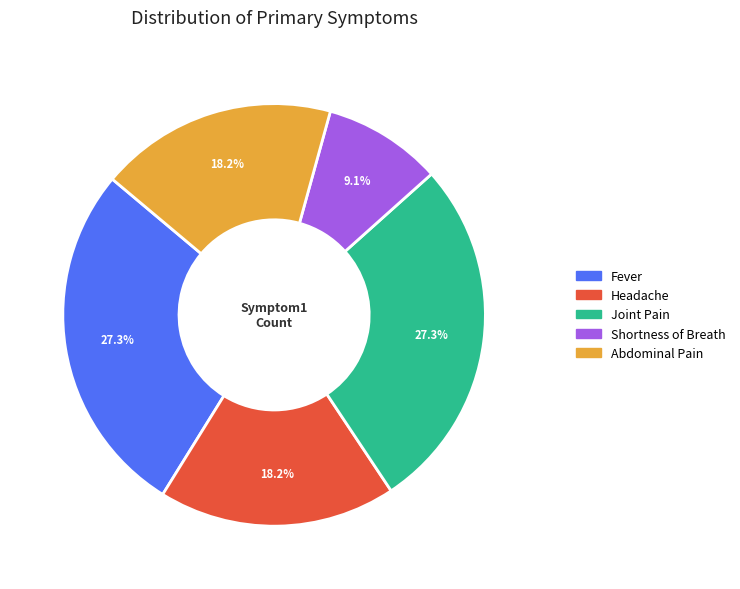

What is the ratio of the value at Shortness of Breath to the value at Fever?

0.3